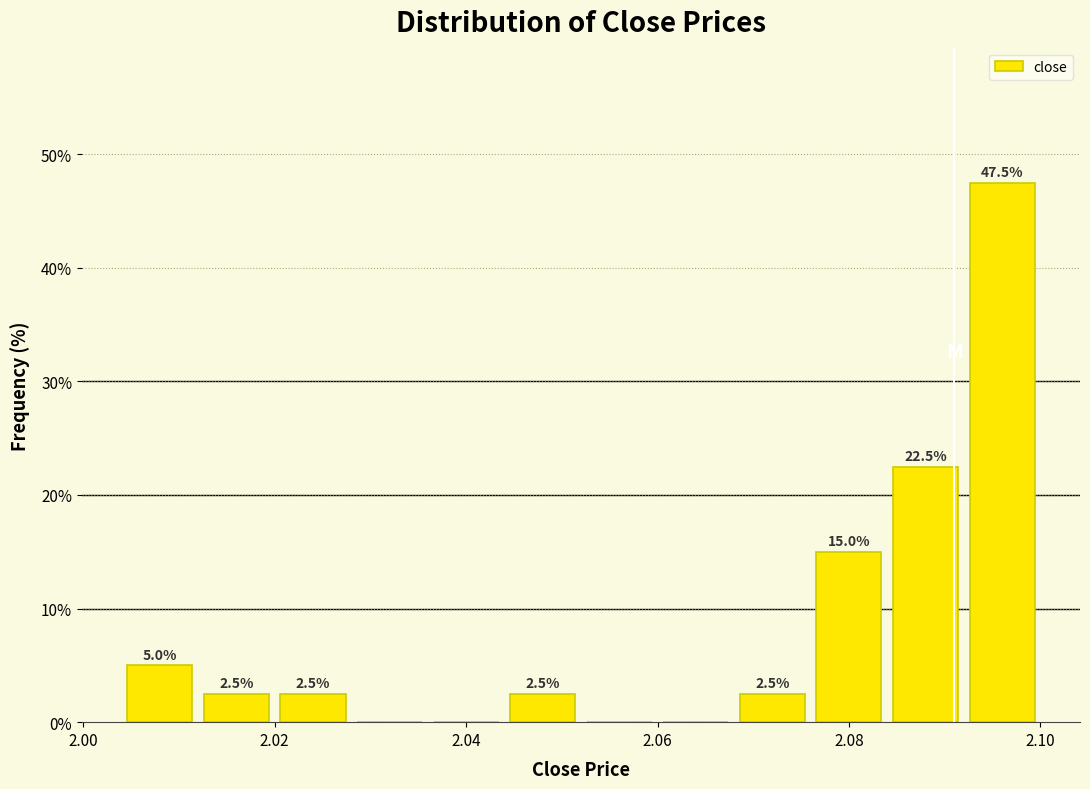

Over which range of the x-axis is the bar tallest?

2.092 to 2.100